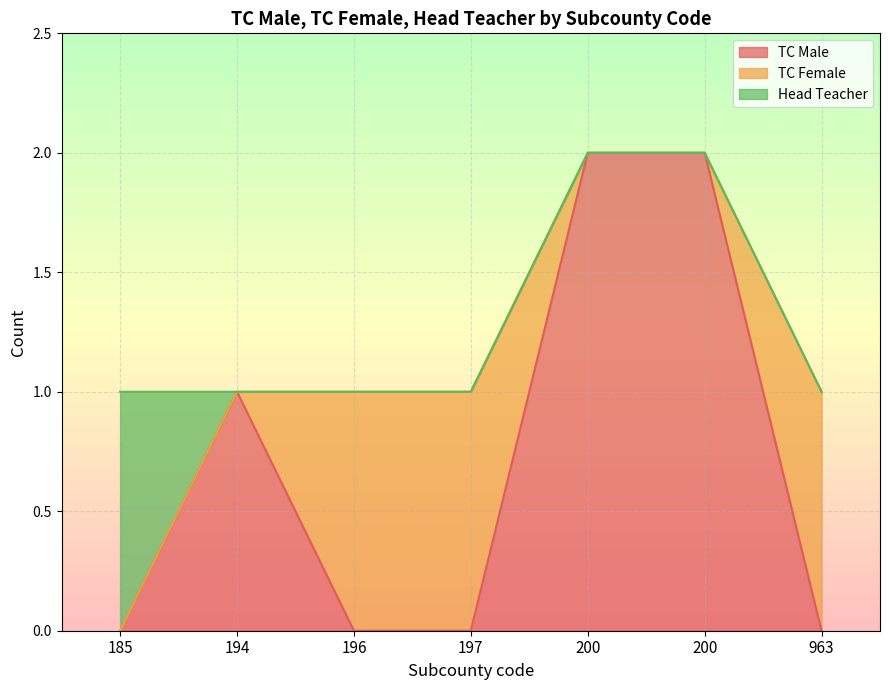

Where is TC Male nearest to the value 1?

194